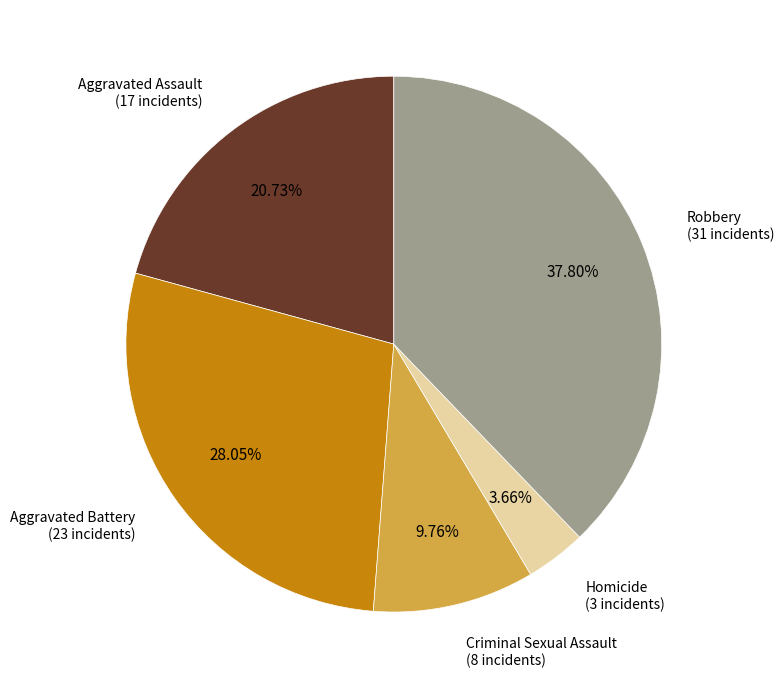

To the nearest percent, what percentage of the pie is Homicide?

4%